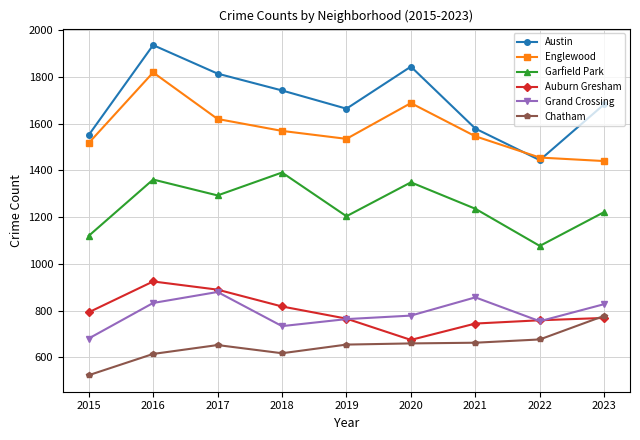

Which series changed the most between 2015 and 2022?

Chatham